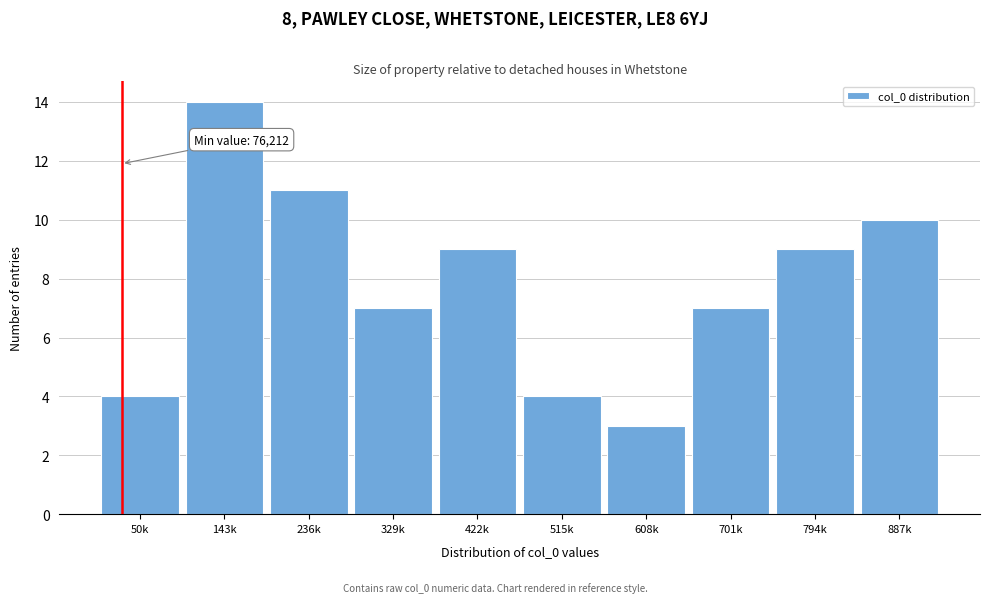

Reading left to right, extract all data points from this chart.

4	14	11	7	9	4	3	7	9	10